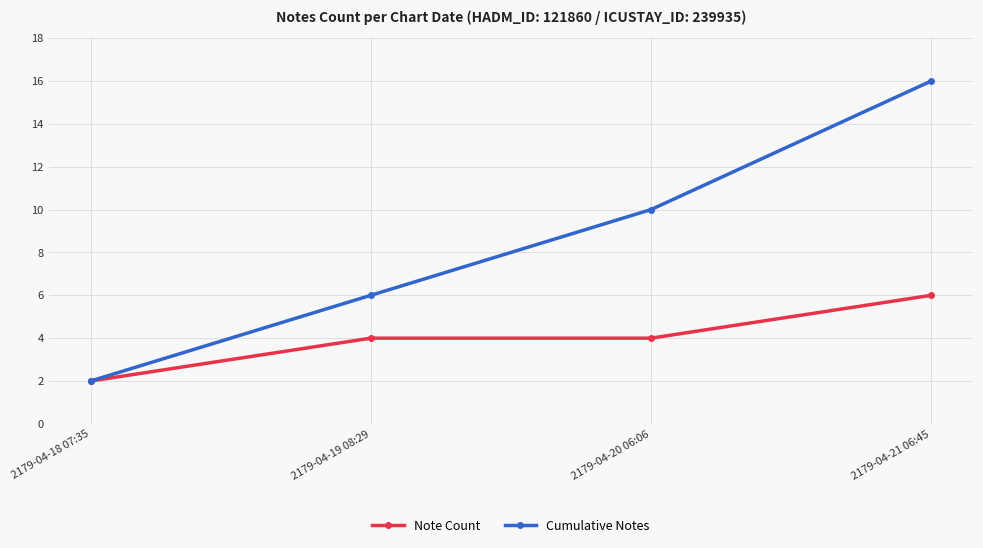

Between 2179-04-18 07:35 and 2179-04-20 06:06, which series saw the biggest shift?

Cumulative Notes